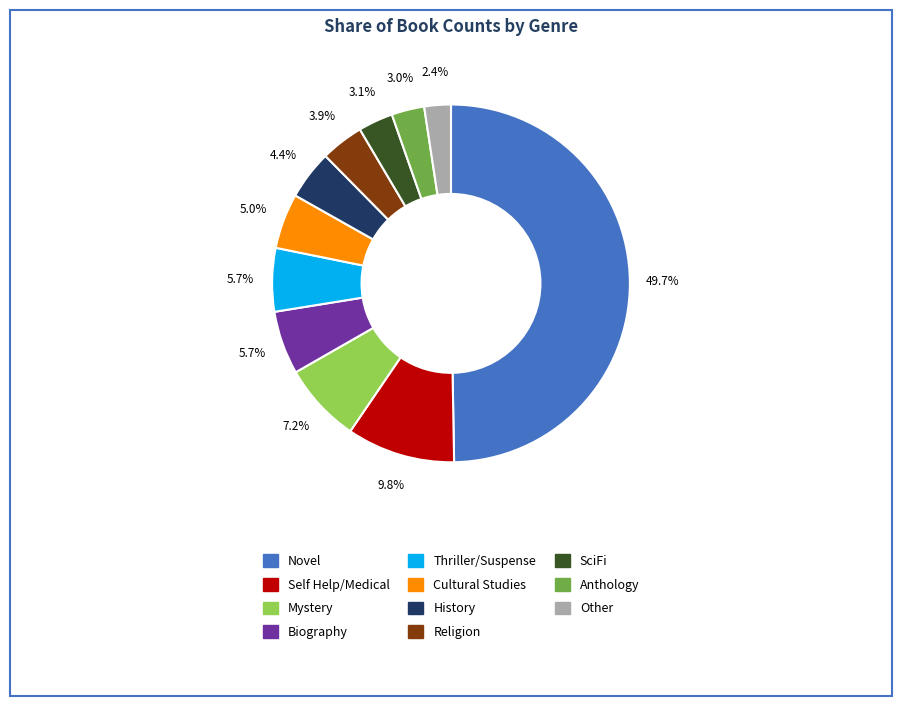

How many slices are in this pie chart?

11